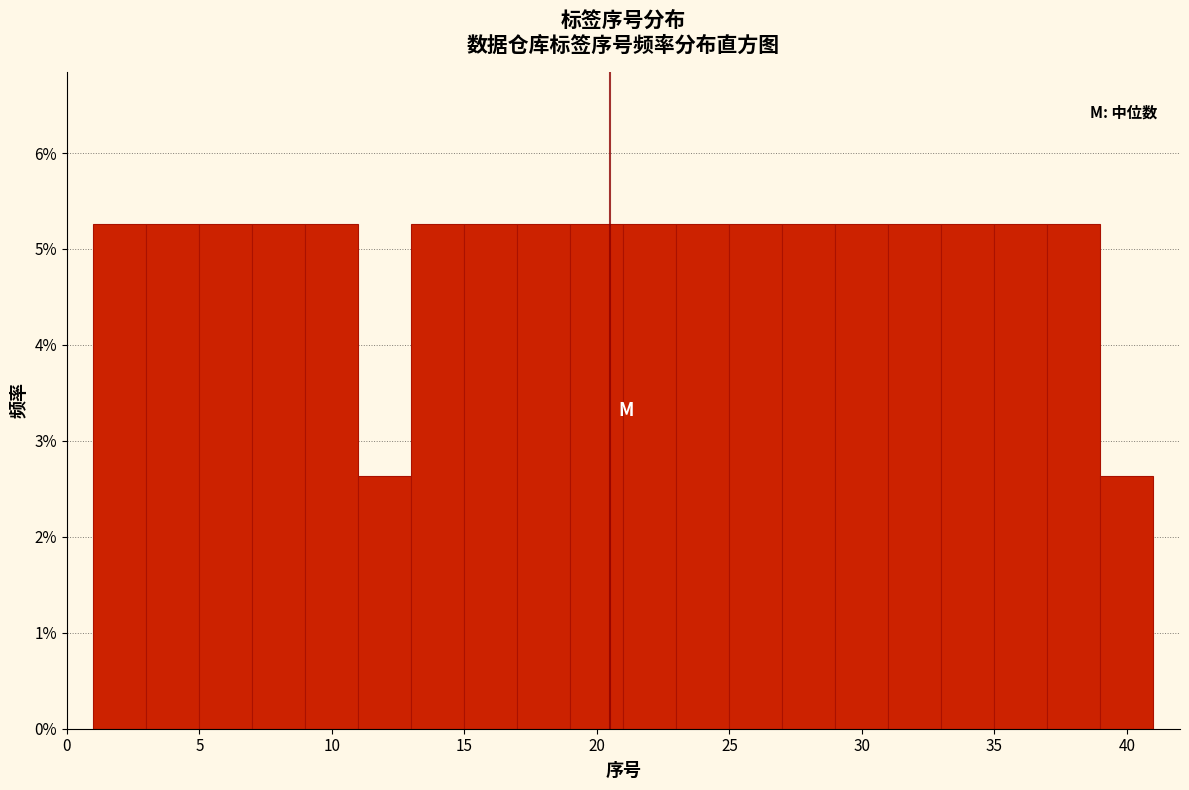

Reading left to right, transcribe this chart: for each bar, give the range it covers on the x-axis and its height. The values are not printed on the chart, so give them approximately, as read against the axis.

1 to 3: 5.3
3 to 5: 5.3
5 to 7: 5.3
7 to 9: 5.3
9 to 11: 5.3
11 to 13: 2.6
13 to 15: 5.3
15 to 17: 5.3
17 to 19: 5.3
19 to 21: 5.3
21 to 23: 5.3
23 to 25: 5.3
25 to 27: 5.3
27 to 29: 5.3
29 to 31: 5.3
31 to 33: 5.3
33 to 35: 5.3
35 to 37: 5.3
37 to 39: 5.3
39 to 41: 2.6